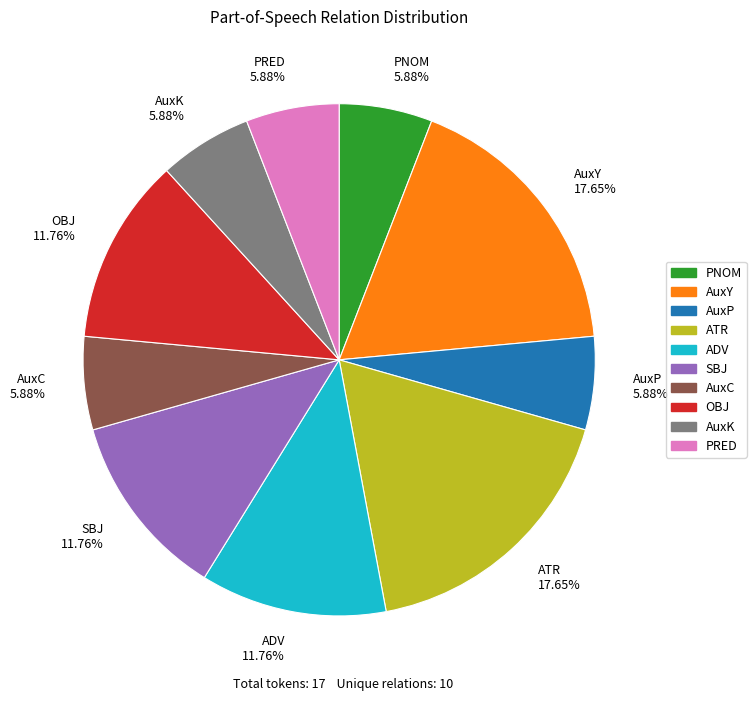

Count the number of slices in the pie.

10